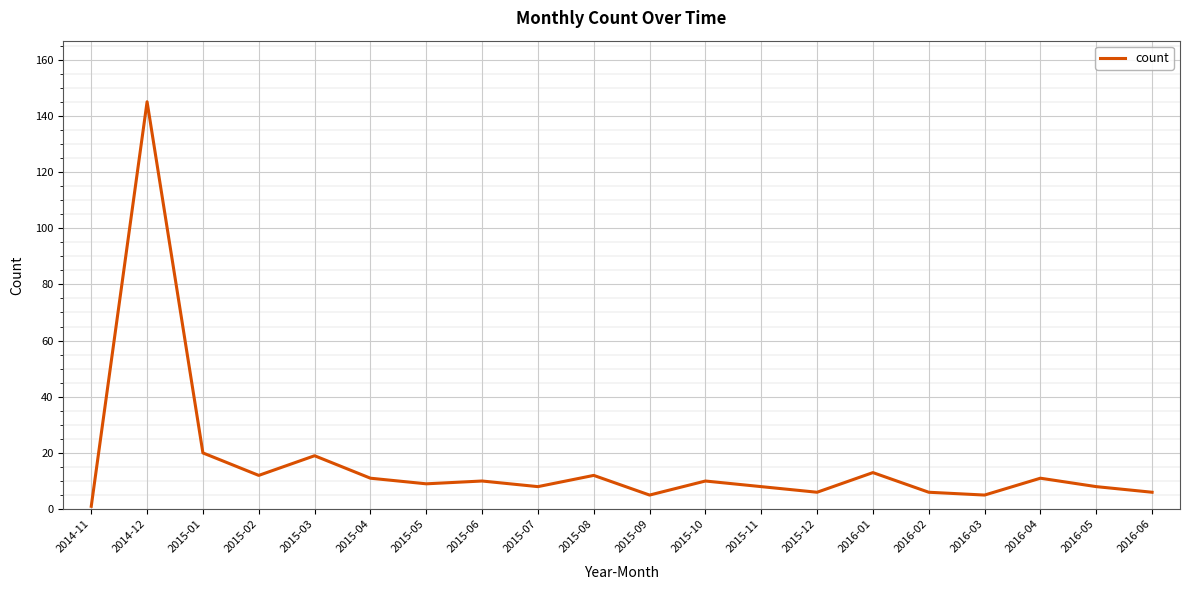

What position from the left is 2015-03?

5